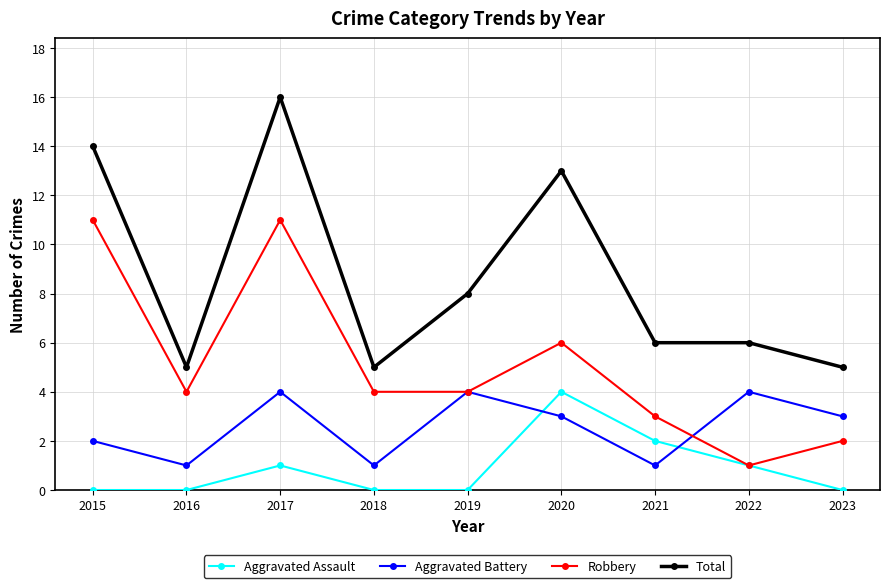

True or false: Robbery and Total intersect in this chart.

False